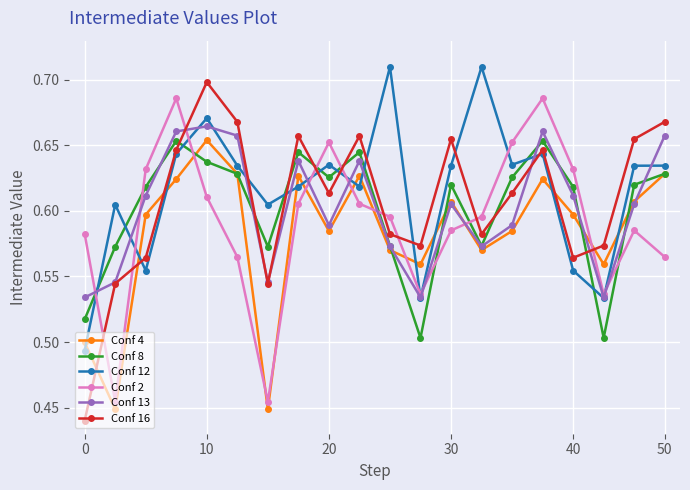

Count the Conf 8 values in the range 0 to 1.

20